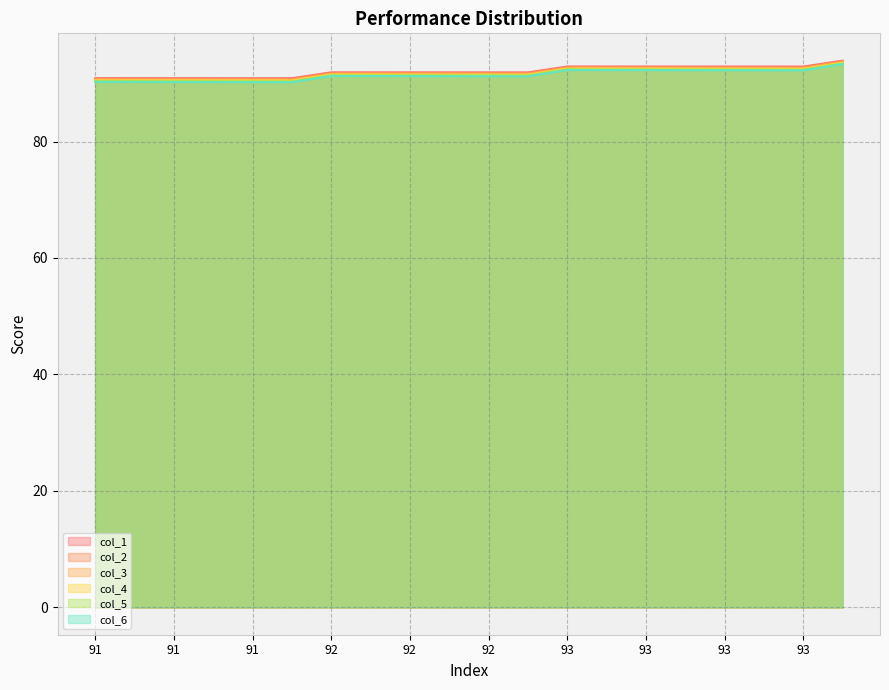

True or false: col_5 and col_3 intersect in this chart.

False